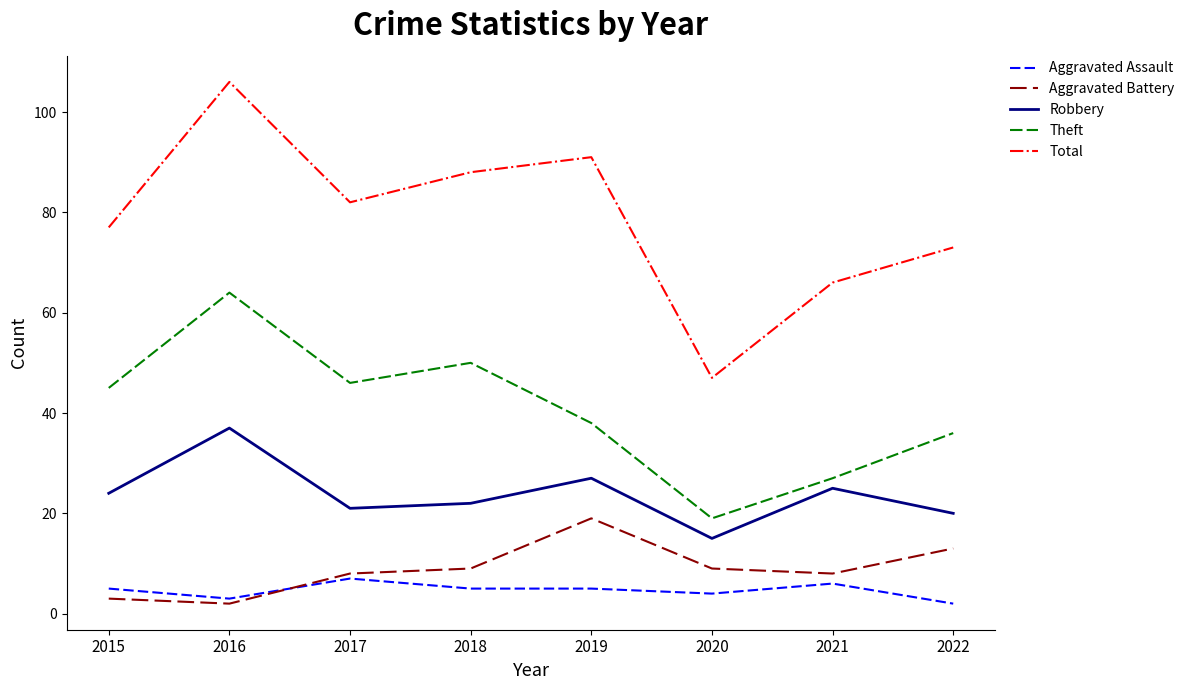

How many interior local peaks does the Theft series have?

2